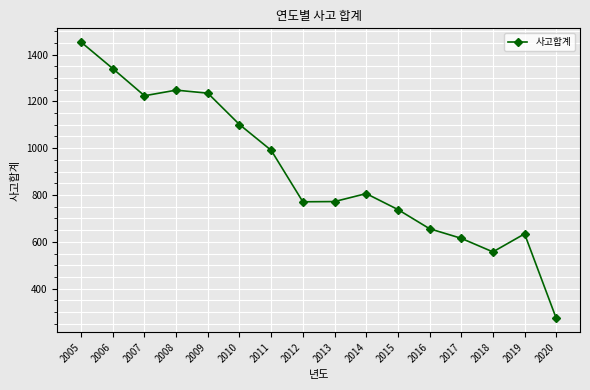

How many distinct data groups are displayed?

1